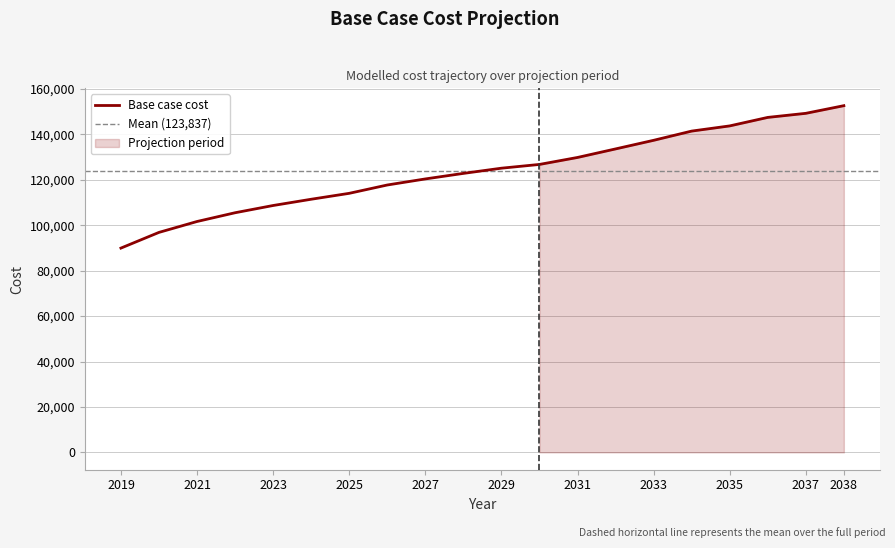

At which category does the chart reach its peak across all series?

2038